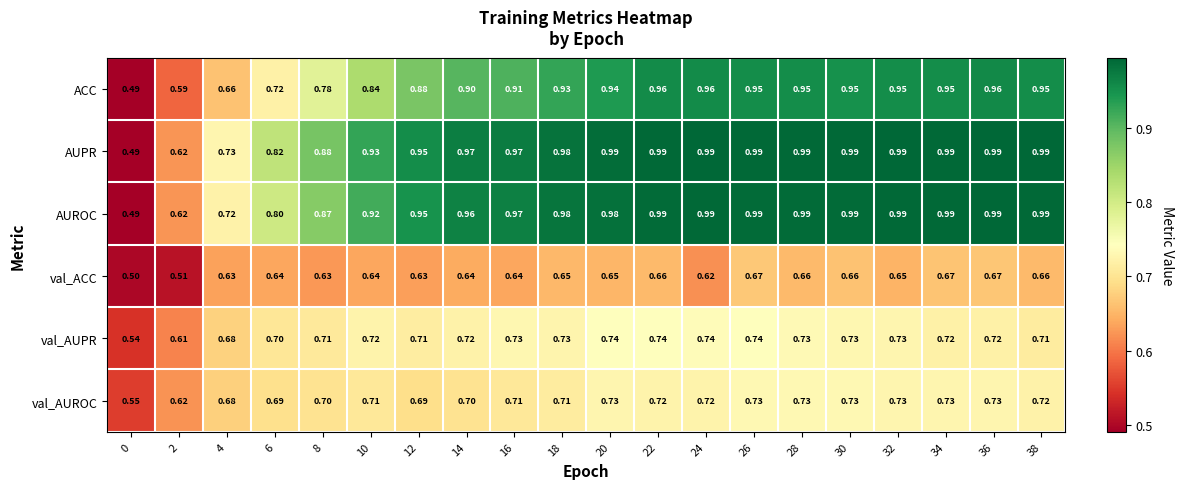

Between 24 and 26, which series saw the biggest shift?

val_ACC